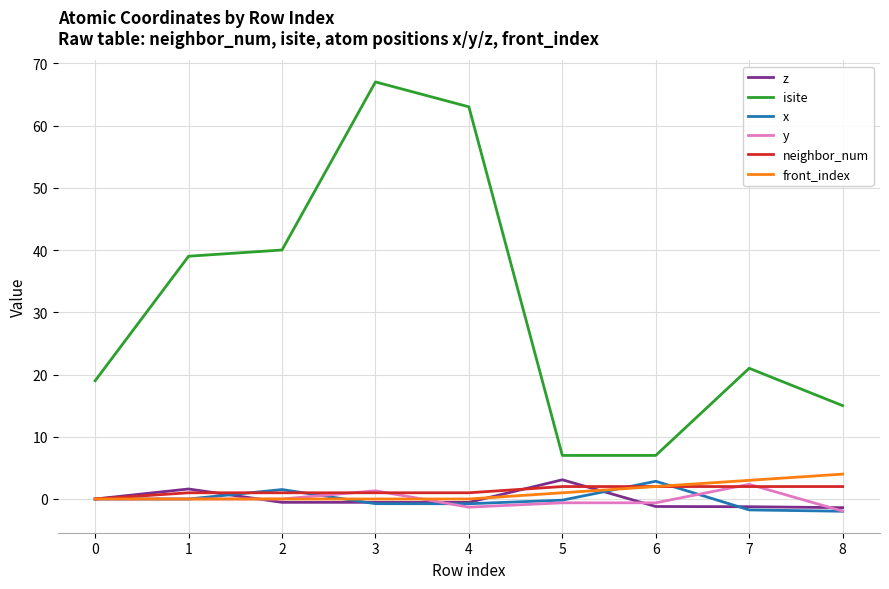

Which series has the largest total across all categories?

isite